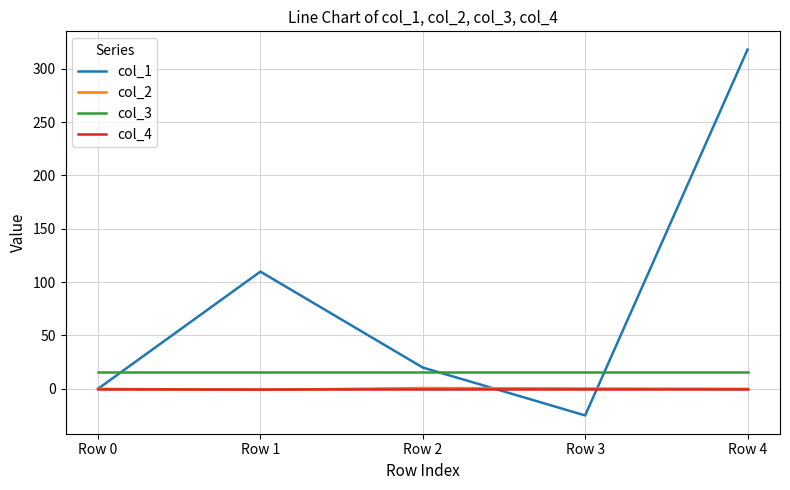

True or false: col_3 and col_1 intersect in this chart.

True